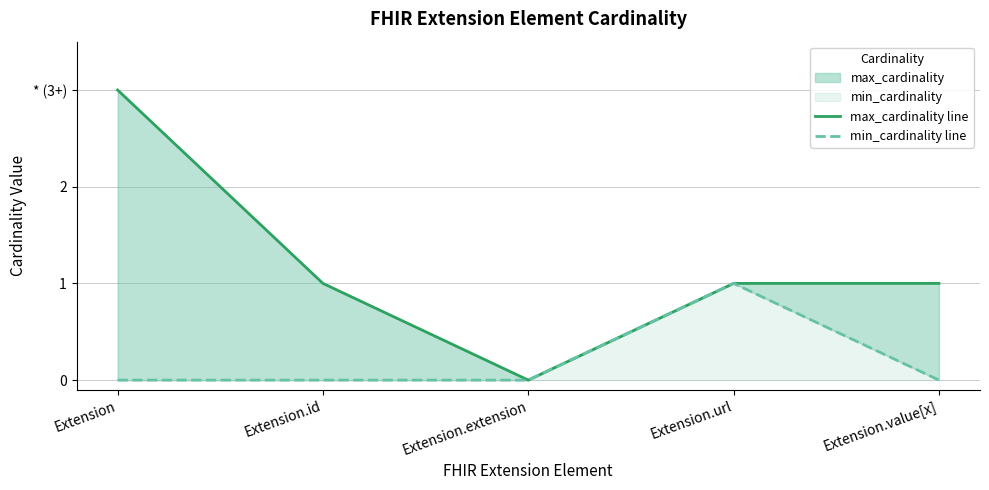

How many max_cardinality line values are between 1 and 2?

3